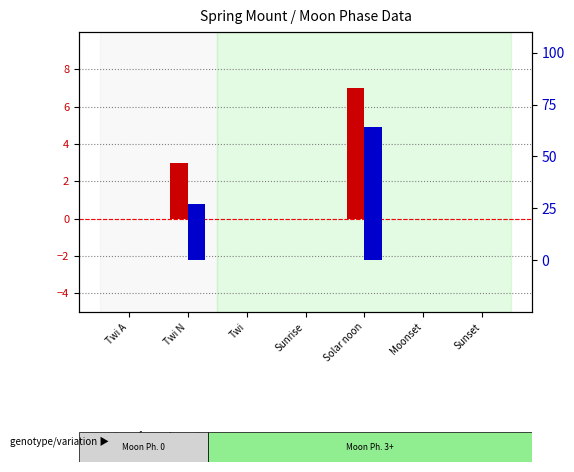

What is the average value of the percentile rank within the sample series?

13